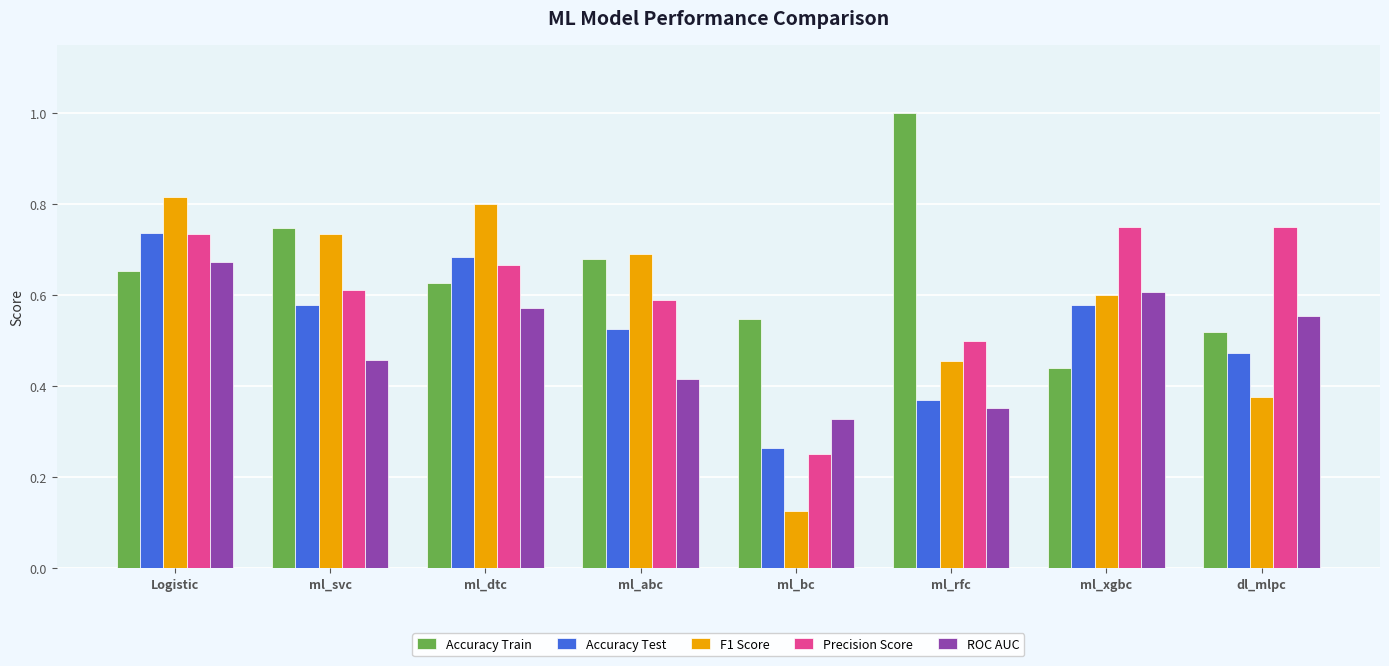

Is it true that Precision Score equals 0.8 at ml_abc?

False